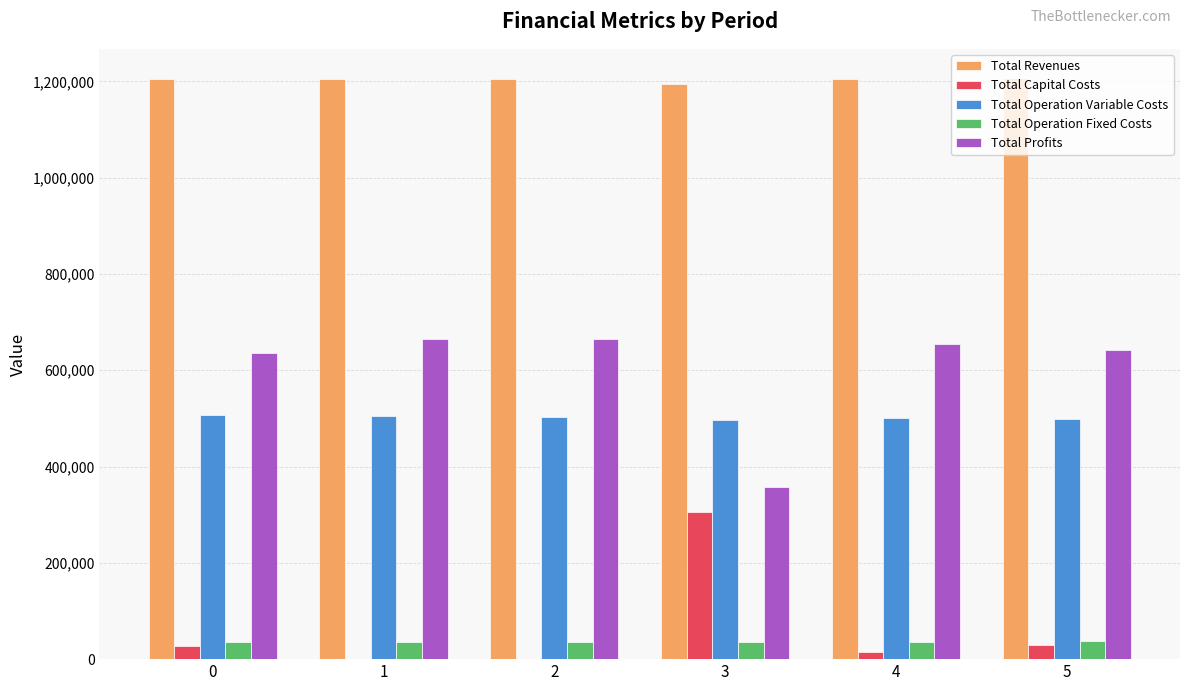

What is the sum of the Total Capital Costs values at 4 and 1?

14400.0